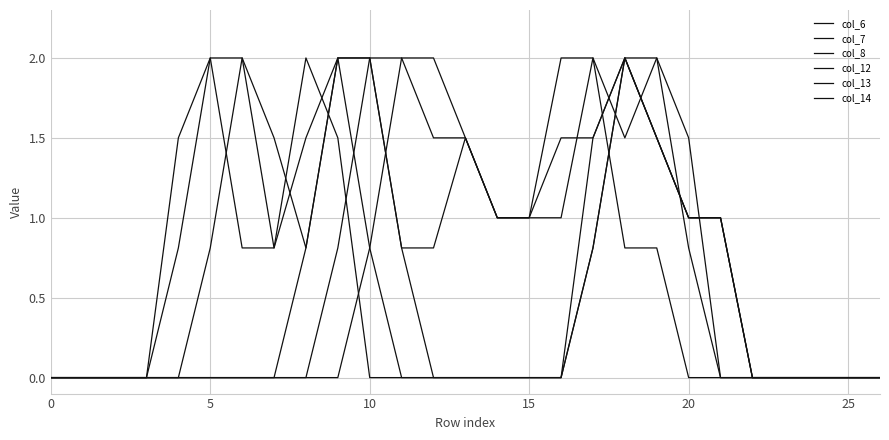

How many lines are shown in the chart?

6